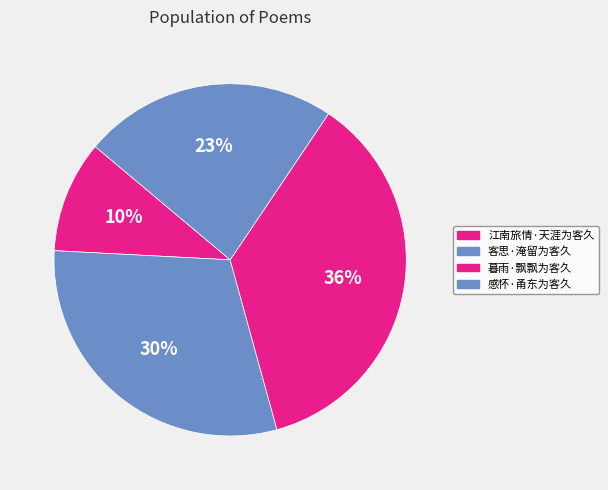

The 客思·淹留为客久 slice represents 30% of the pie. True or false?

True